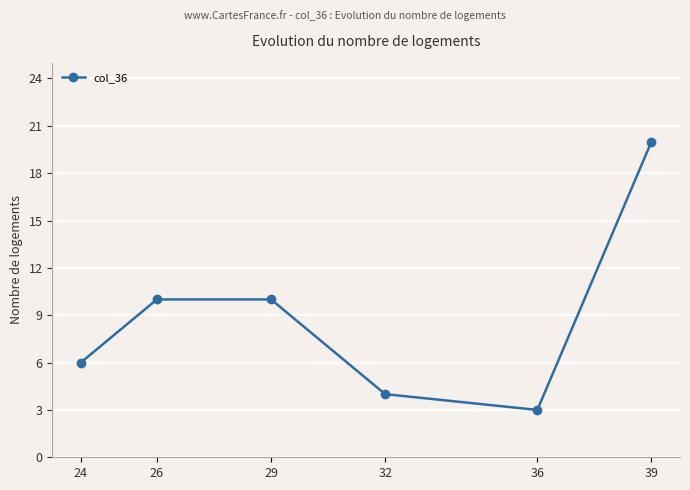

What is the change in value from 26 to 39?

+10